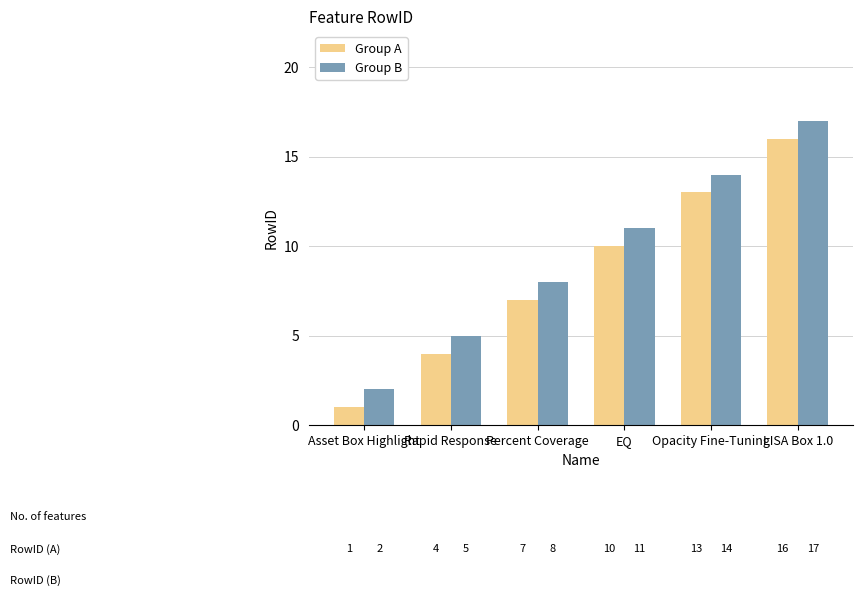

At which label is Group A closest to 8?

Percent Coverage